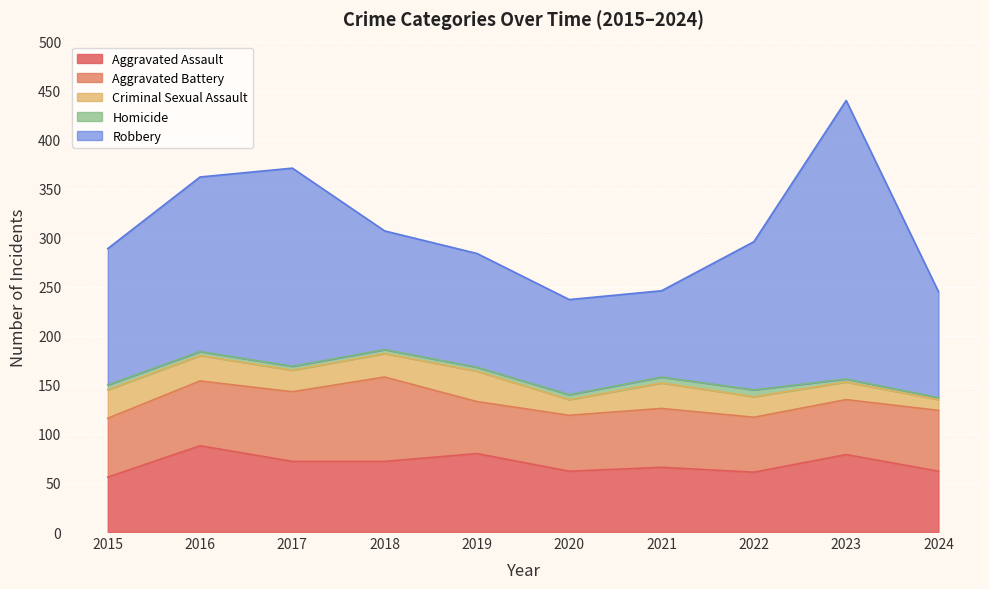

What is the spread (max minus min) of values at 2015?

134